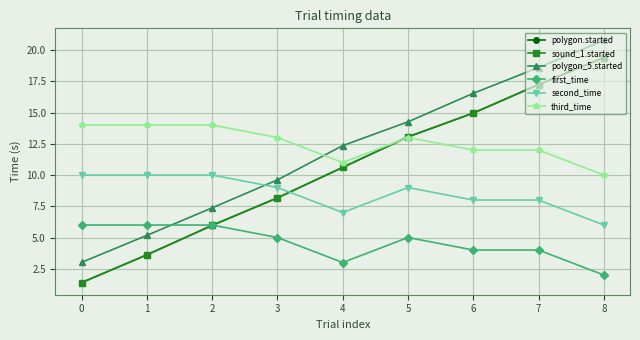

Which series has the largest range (max minus min)?

sound_1.started